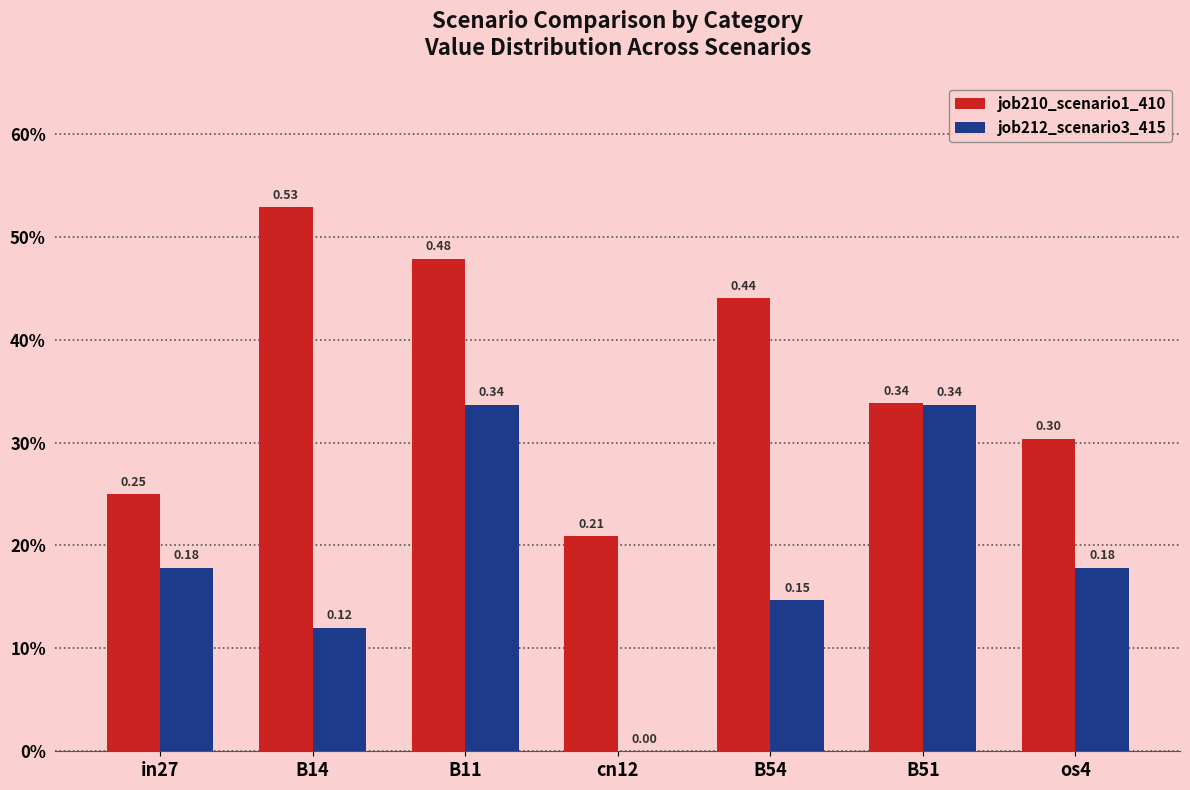

Reading right to left, list all the values displayed in this chart.

job210_scenario1_410: os4=0.3	B51=0.3	B54=0.4	cn12=0.2	B11=0.5	B14=0.5	in27=0.2
job212_scenario3_415: os4=0.2	B51=0.3	B54=0.1	cn12=0.0	B11=0.3	B14=0.1	in27=0.2